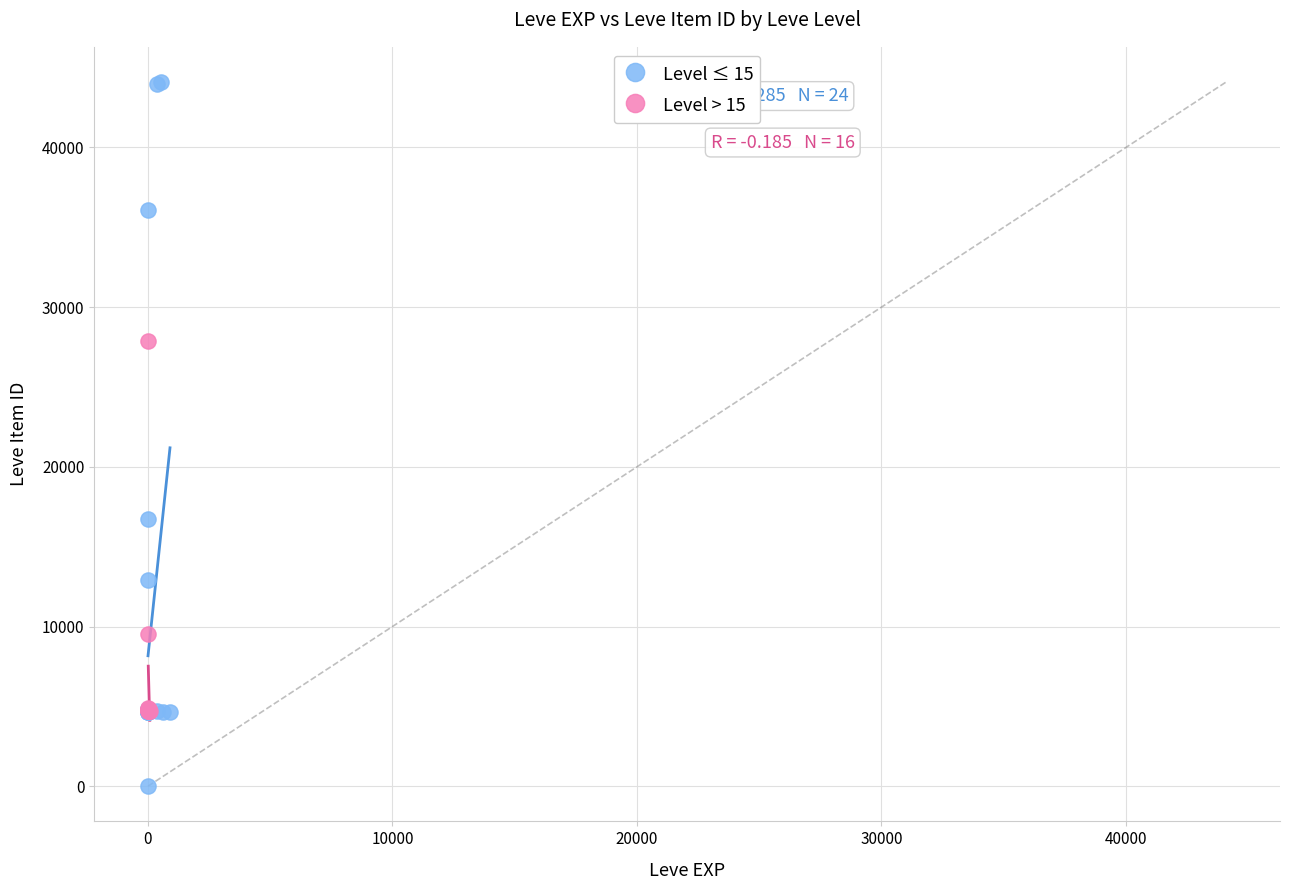

Which series has the largest Y range (max minus min)?

Level ≤ 15